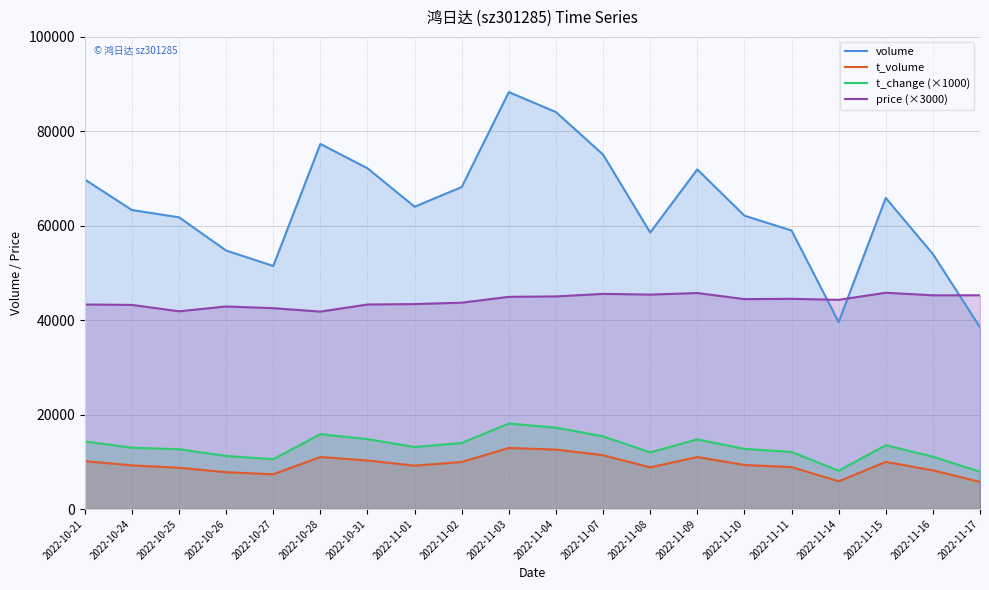

What is the label of the 2nd point from the left?

2022-10-24